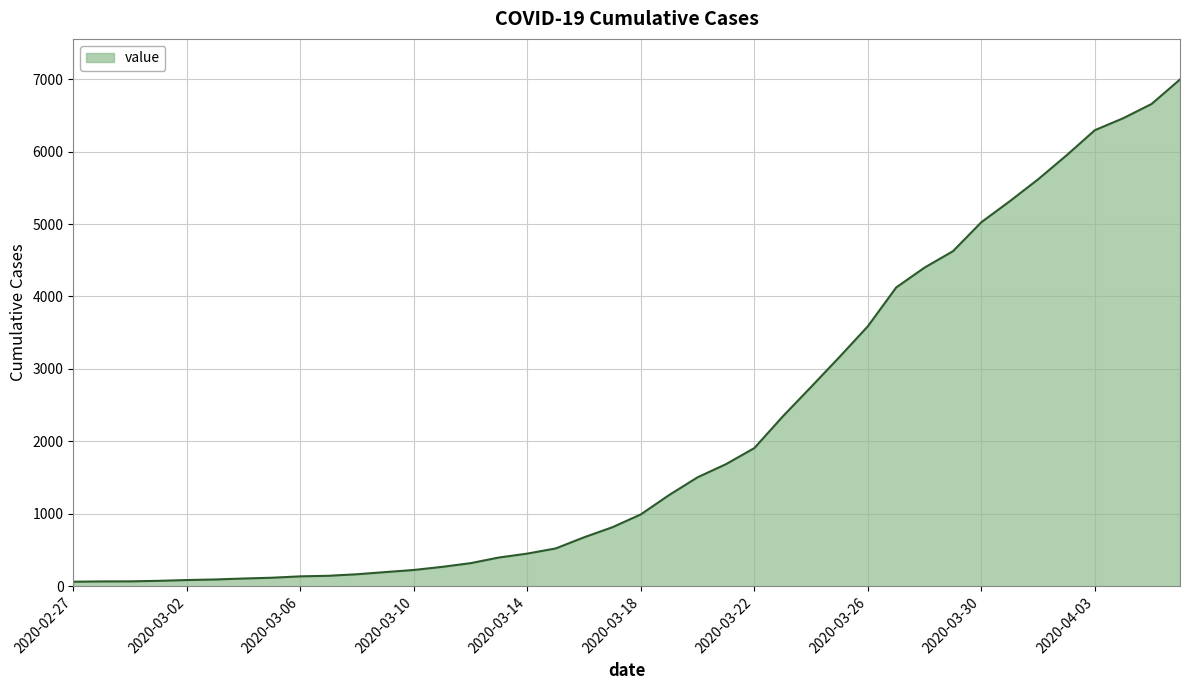

What is the greatest value displayed?

6995